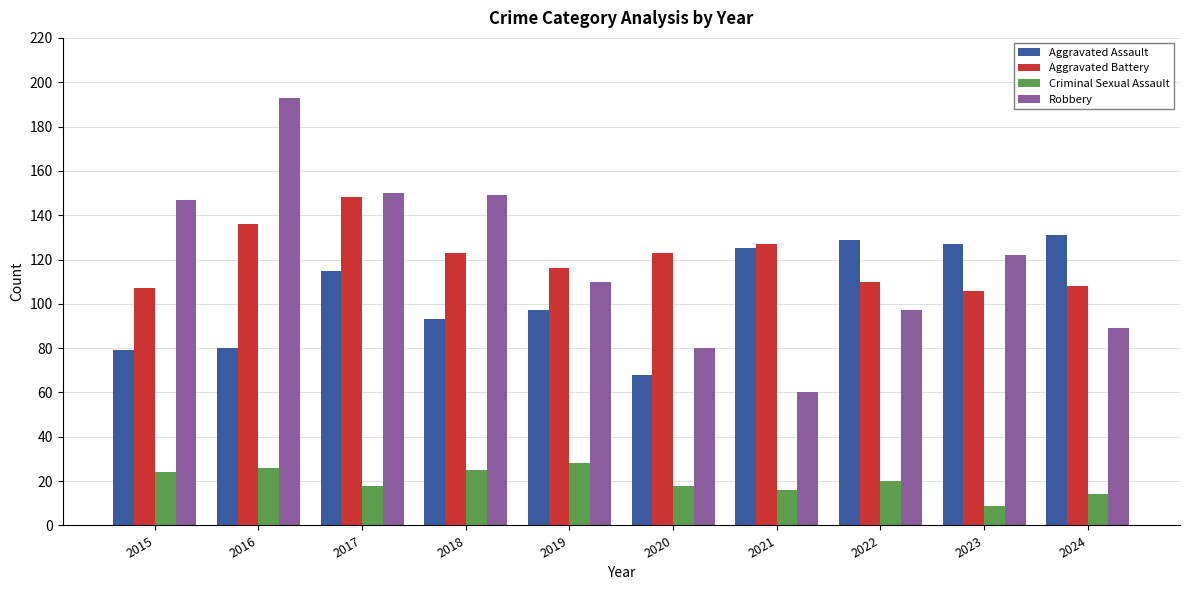

What is the sum of the Aggravated Battery values at 2017 and 2018?

271